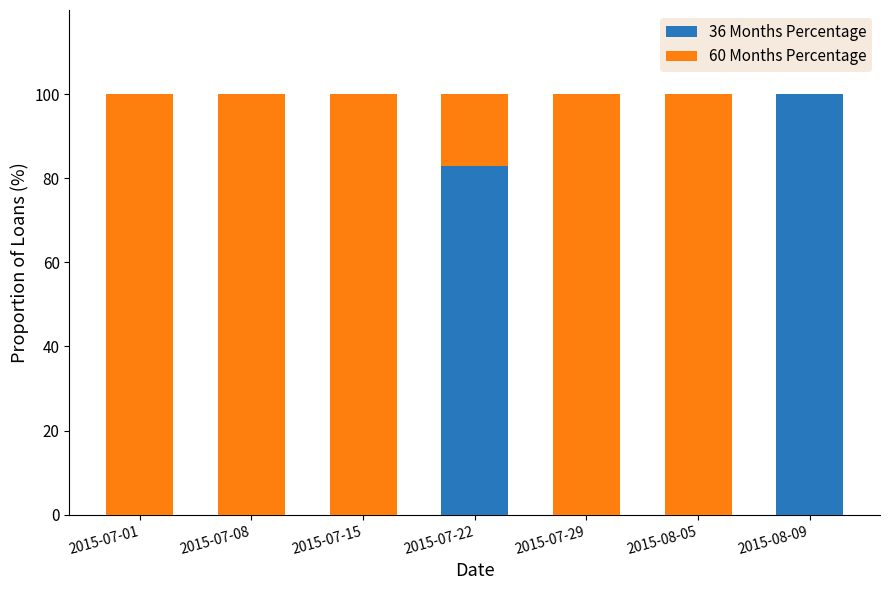

At which label does 36 Months Percentage reach its peak?

2015-08-09